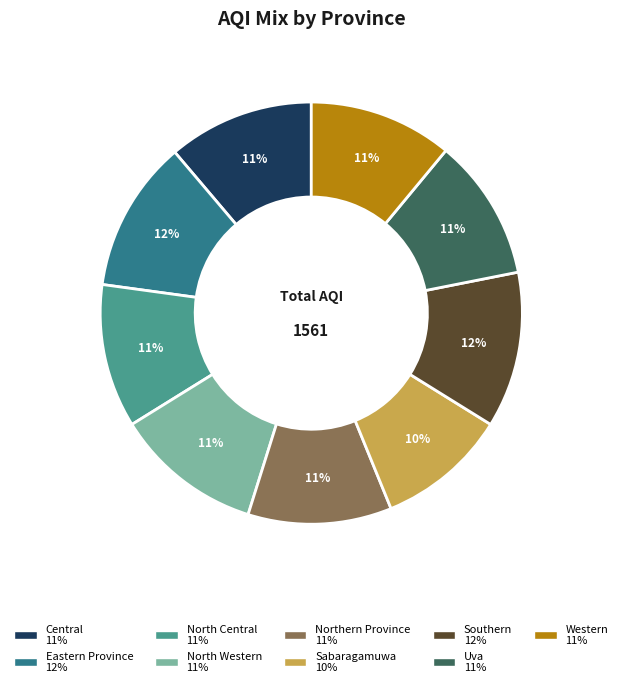

What is the smallest slice in the pie chart?

Sabaragamuwa